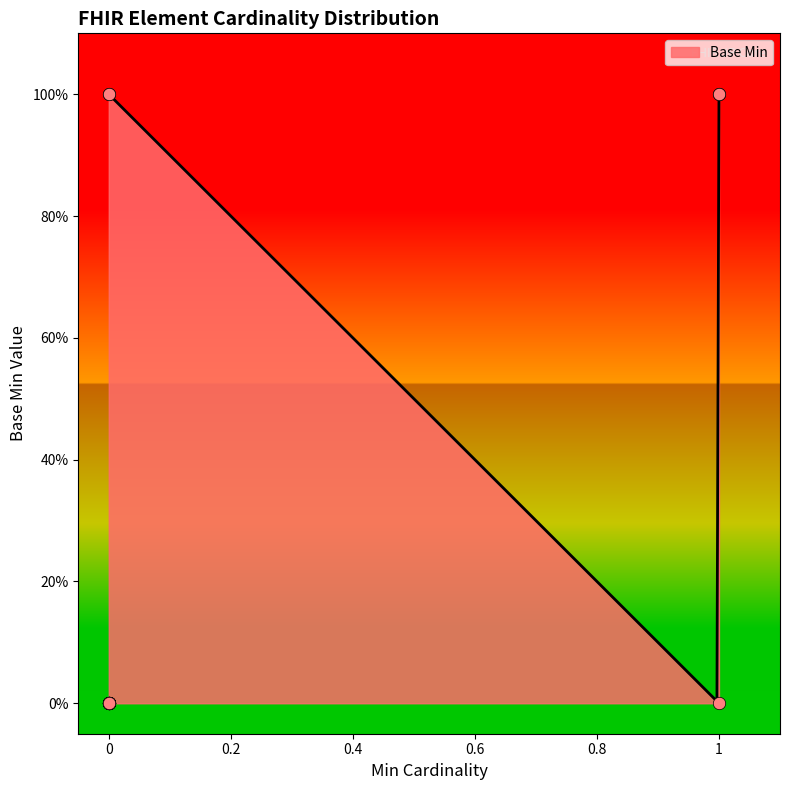

What is the ratio of the value at 1 to the value at 1?

1.0